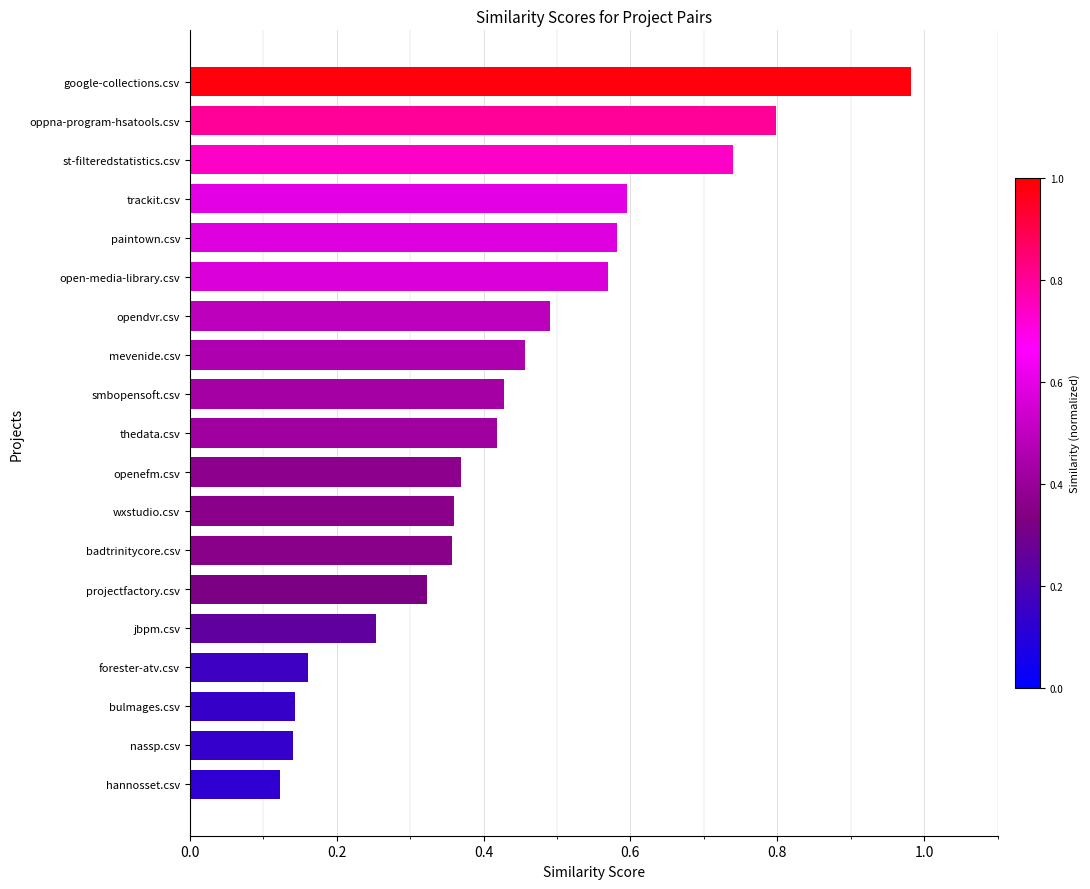

At which category does the chart reach its peak across all series?

google-collections.csv